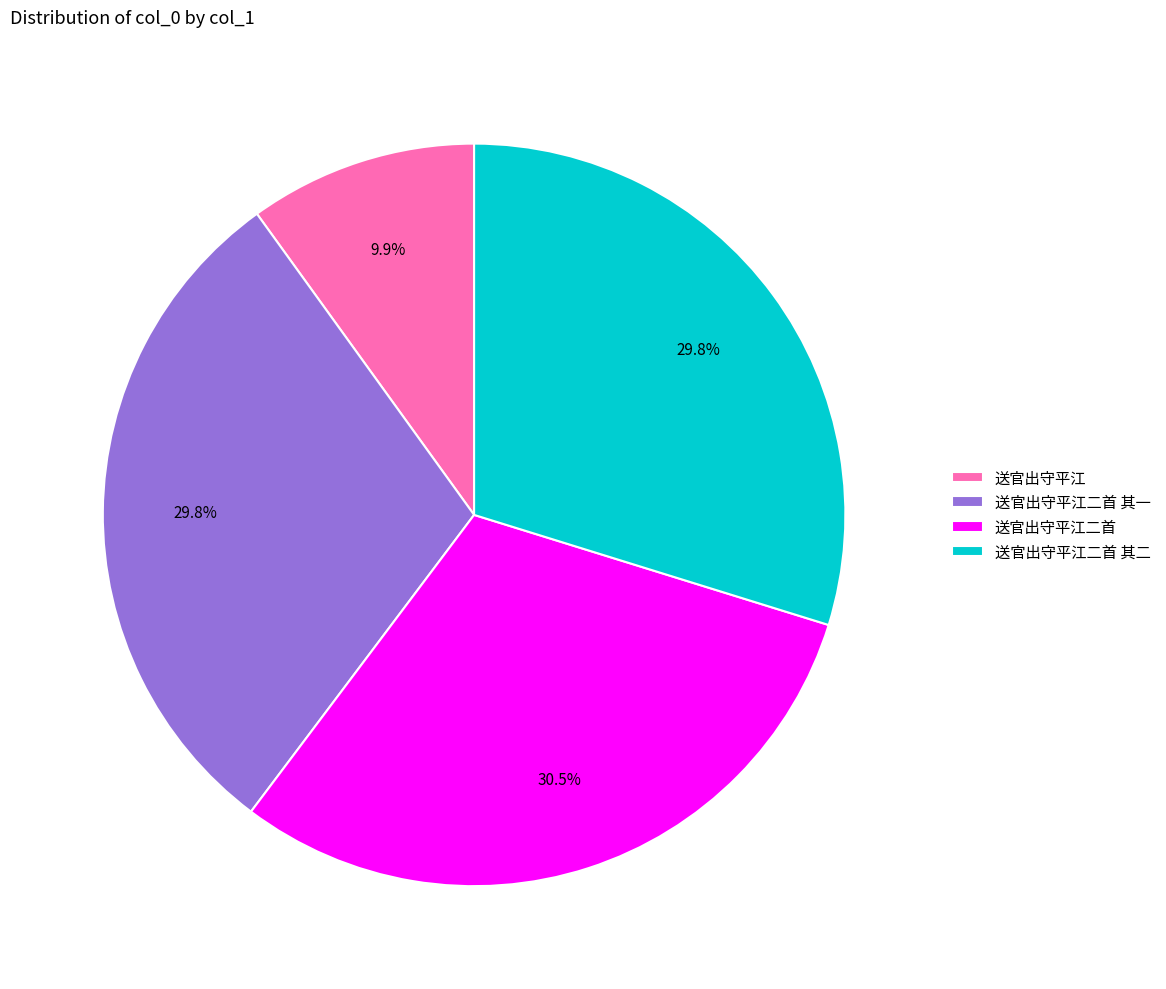

True or false: 送官出守平江二首 其一 accounts for 19% of the total.

False